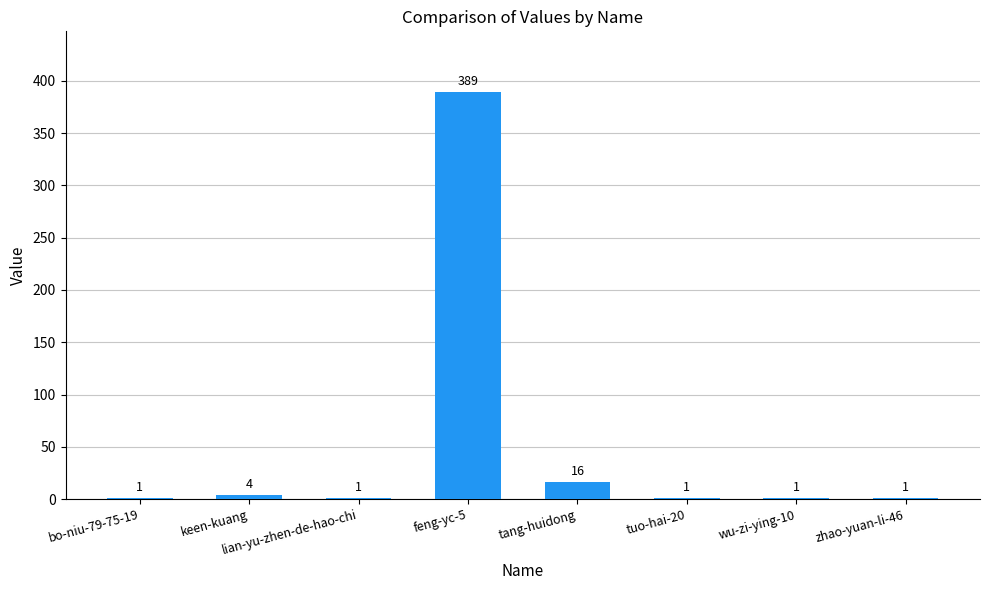

What is the greatest value displayed?

389